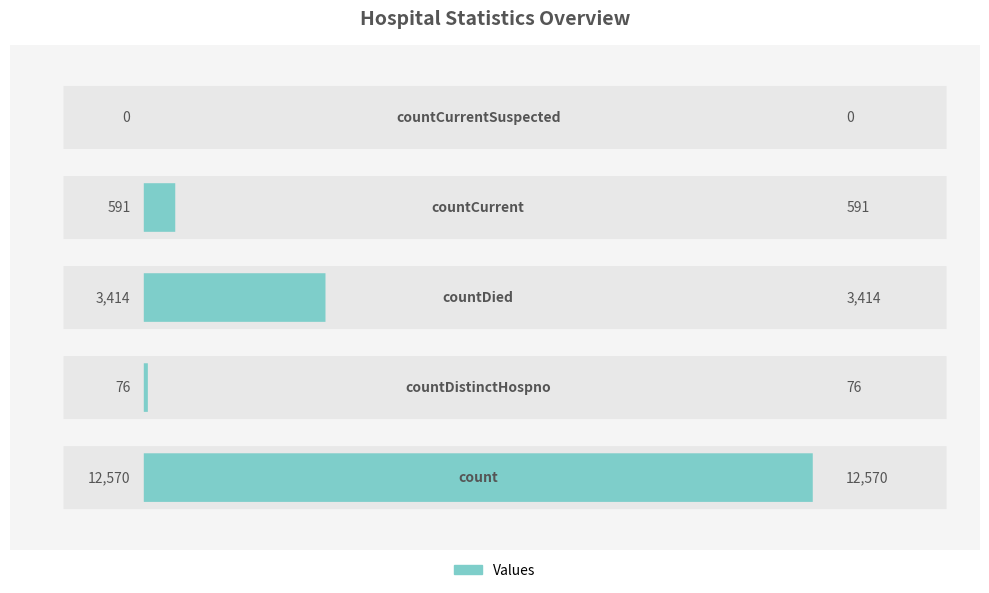

How many values are above zero?

4